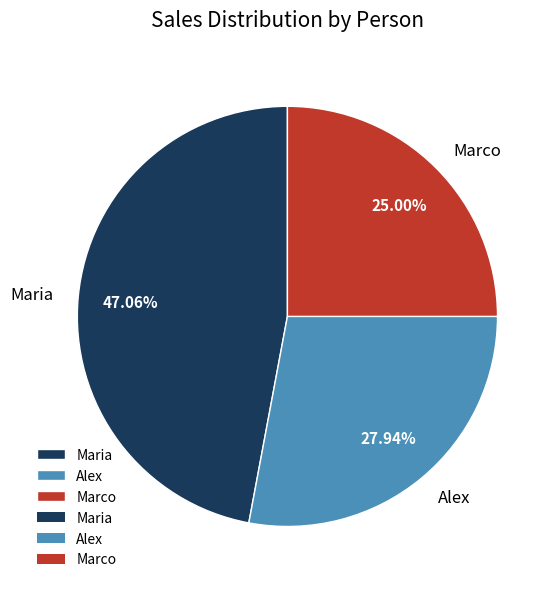

Is the sum of Alex and Marco greater than half?

Yes